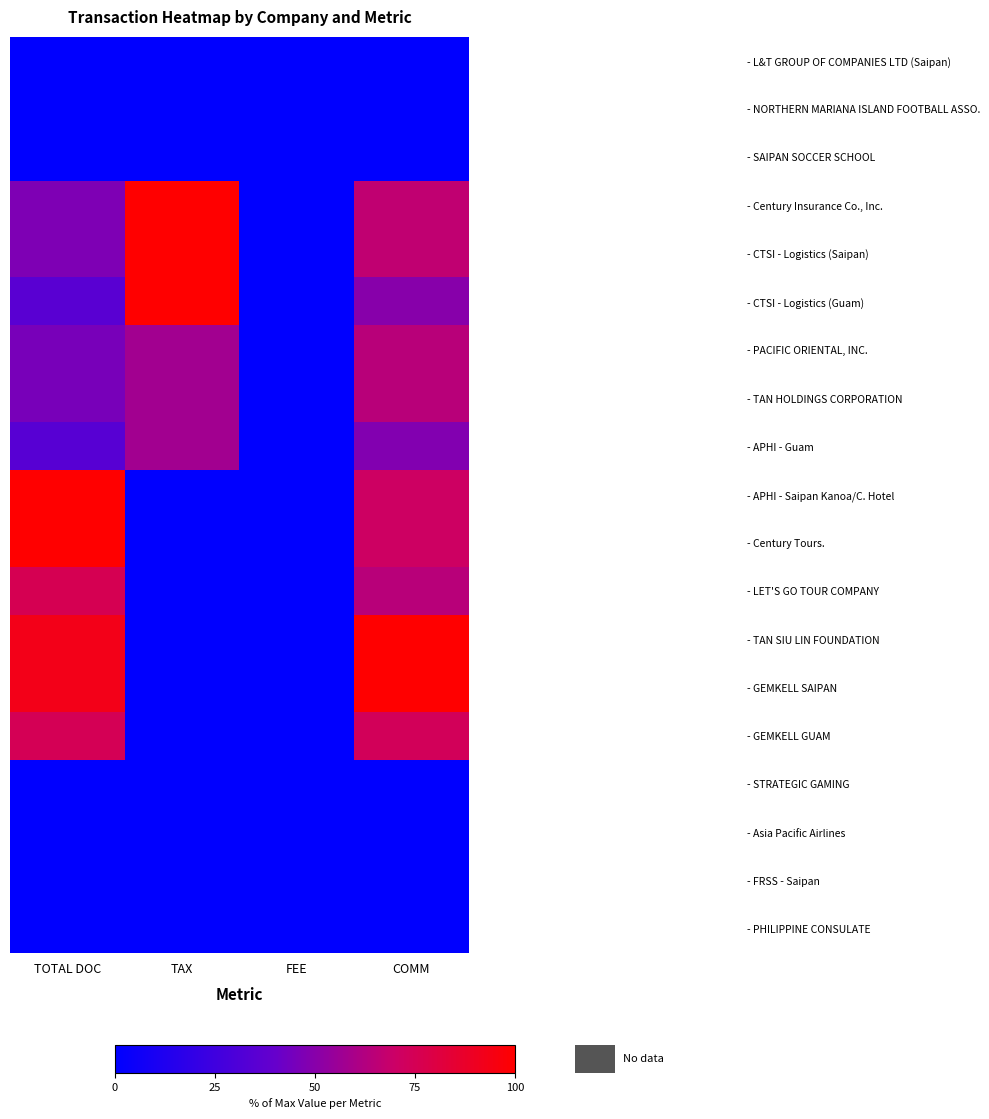

Which has a higher value, COMM or TAX?

COMM